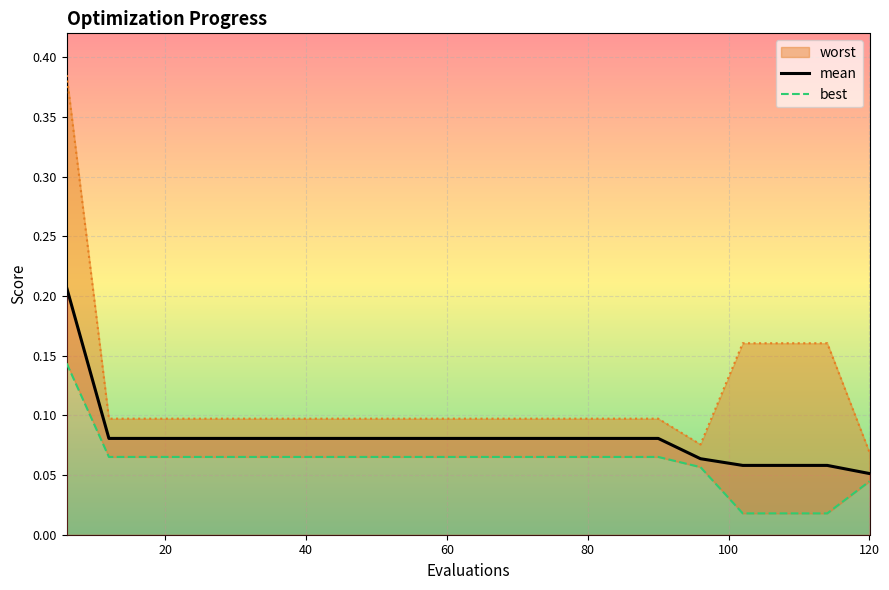

Reading left to right, what are all the values shown in this chart?

mean: 0.2	0.1	0.1	0.1	0.1	0.1	0.1	0.1	0.1	0.1	0.1	0.1	0.1	0.1	0.1	0.1	0.1	0.1	0.1	0.1
best: 0.1	0.1	0.1	0.1	0.1	0.1	0.1	0.1	0.1	0.1	0.1	0.1	0.1	0.1	0.1	0.1	0.0	0.0	0.0	0.0